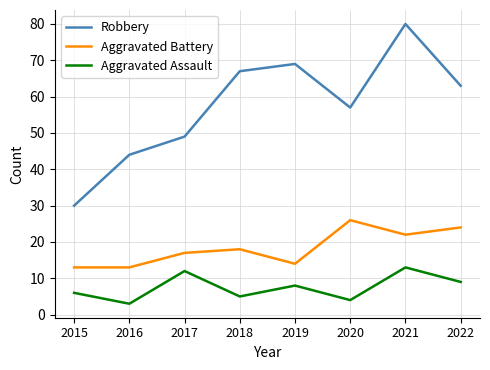

Count the number of categories in the chart.

8